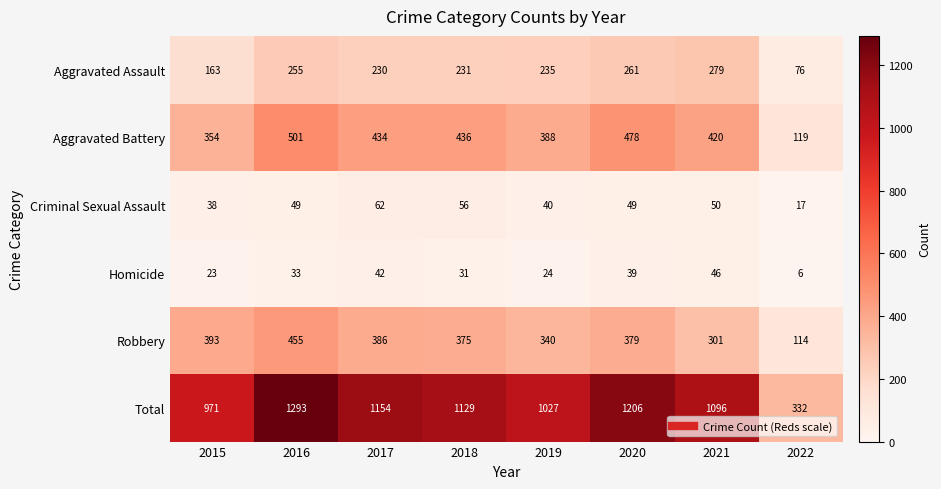

How many values in the Robbery series are below 379?

4